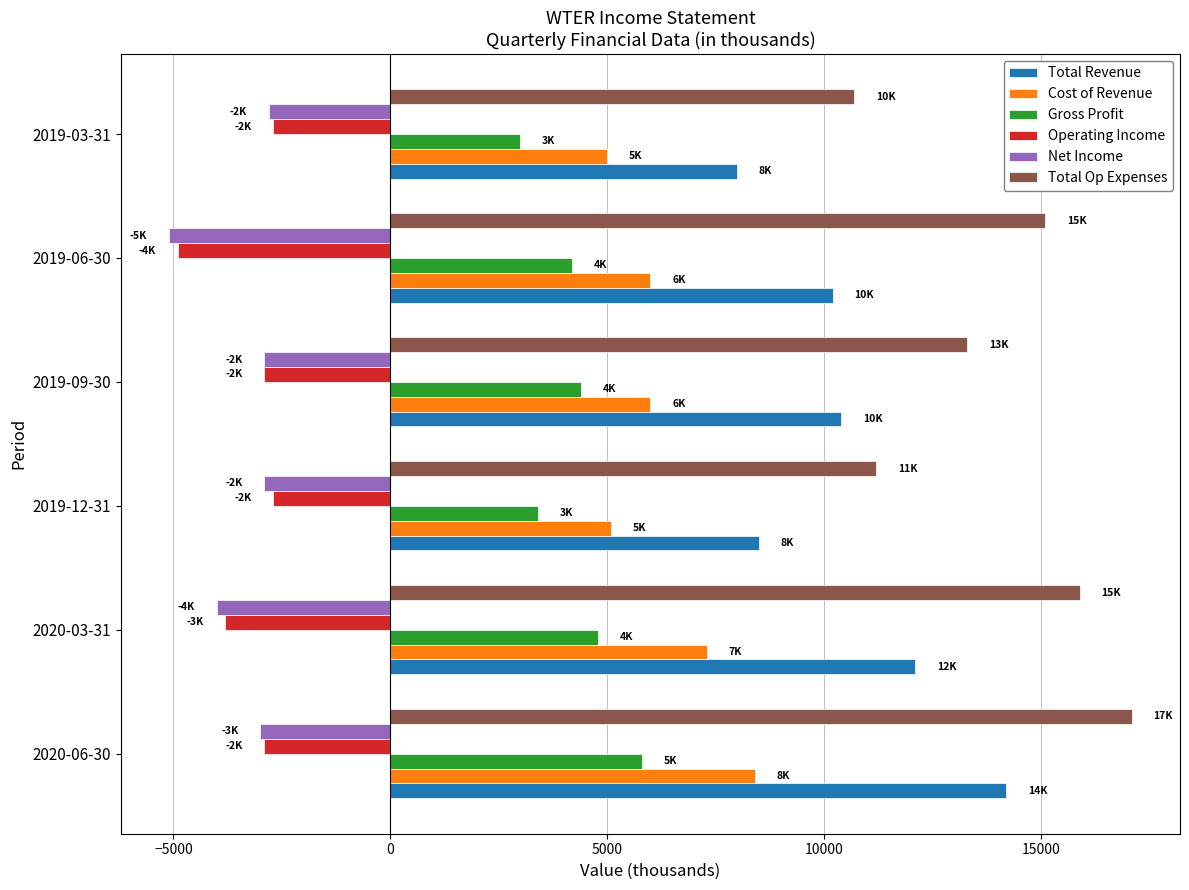

The value of Total Revenue at 2019-09-30 is 10400. True or false?

True